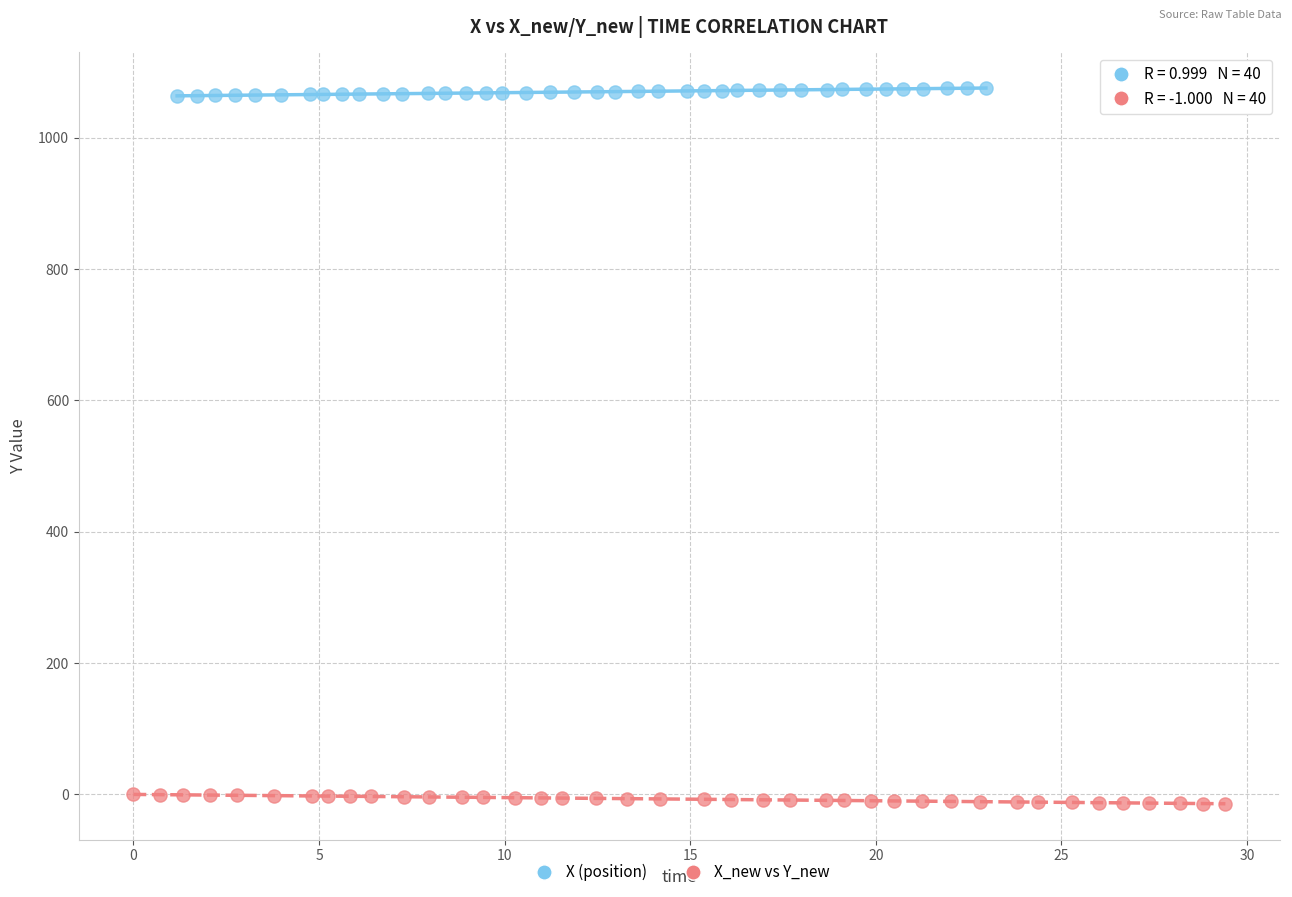

Which series reaches the minimum Y coordinate?

X_new vs Y_new